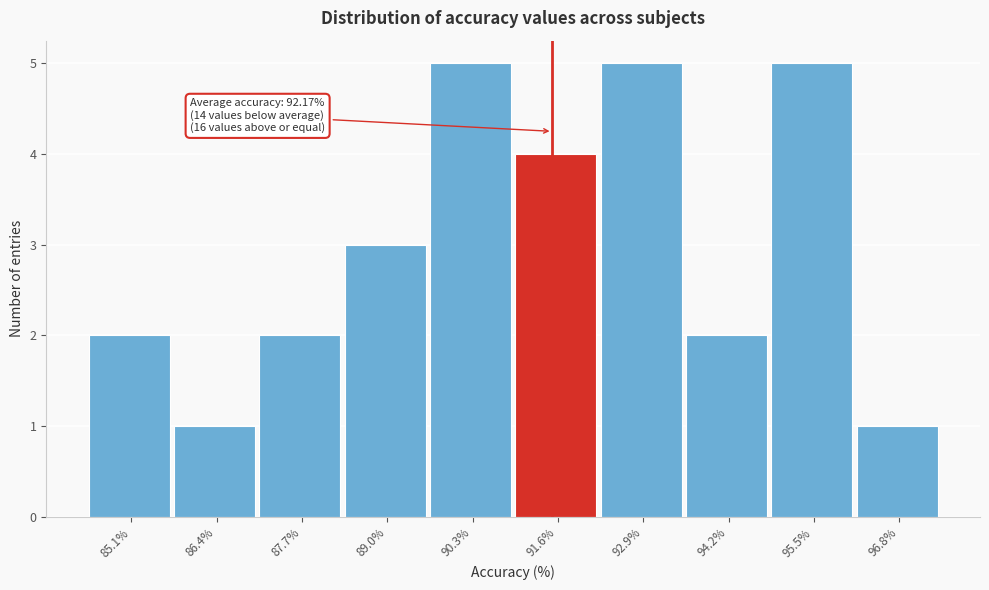

Reading left to right, what are all the values shown in this chart?

85.1%=2	86.4%=1	87.7%=2	89.0%=3	90.3%=5	91.6%=4	92.9%=5	94.2%=2	95.5%=5	96.8%=1